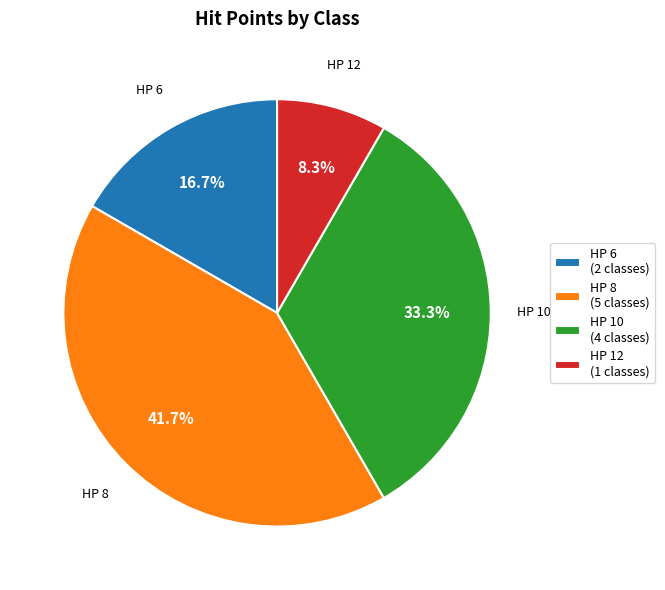

Does any single category account for the majority?

No